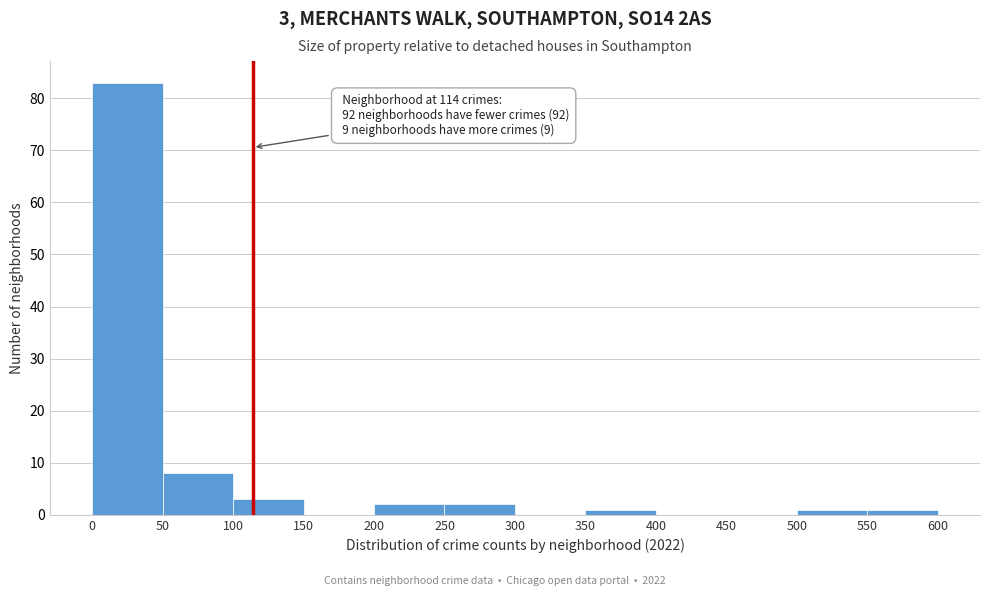

Which range on the x-axis has the tallest bar?

0 to 50